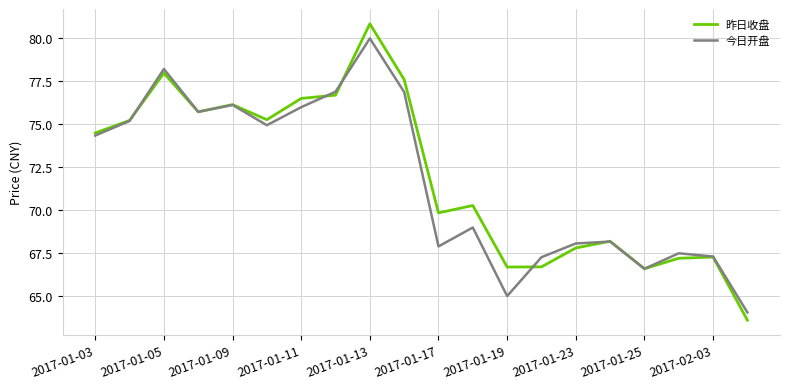

What is the minimum value shown in the chart?

63.6